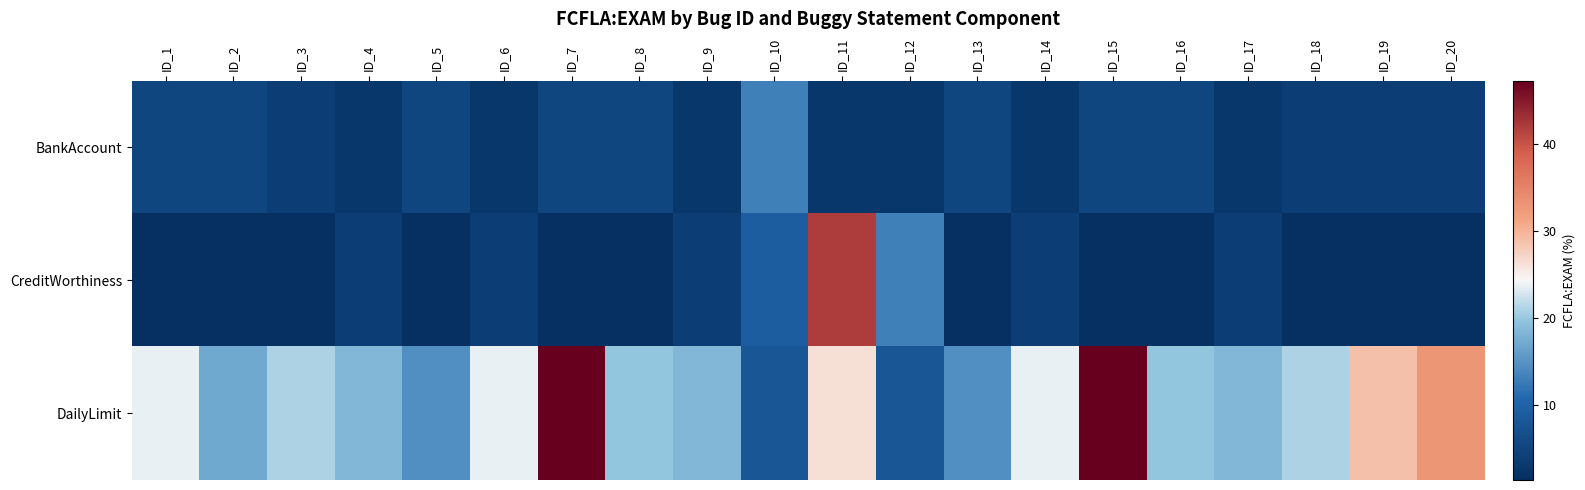

At which category does the chart reach its peak across all series?

ID_7